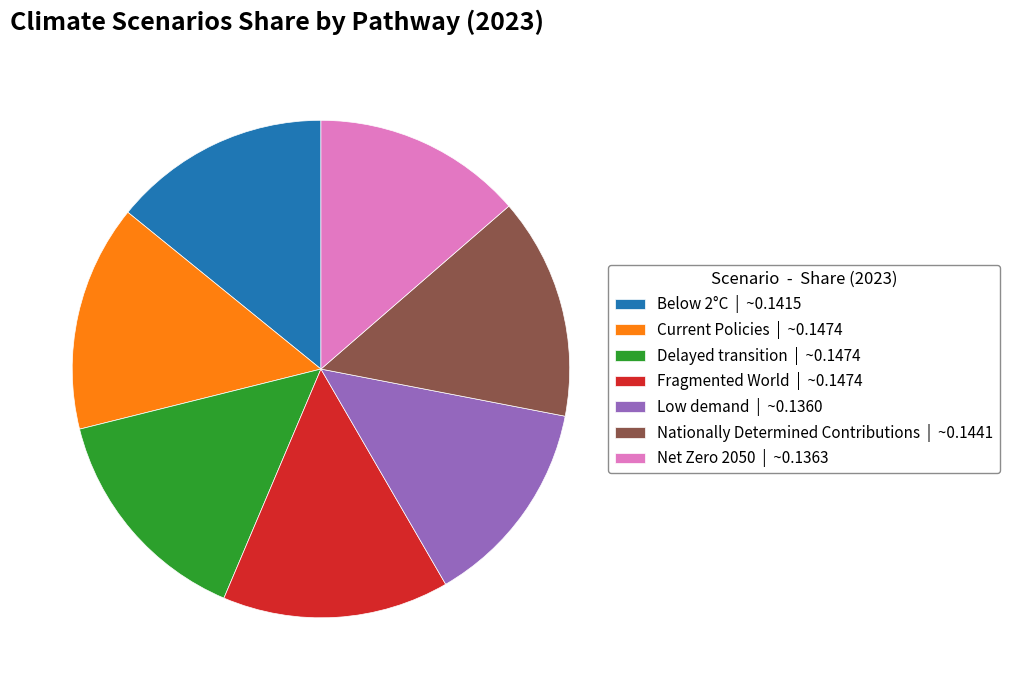

Is there any slice that represents more than half of the pie?

No